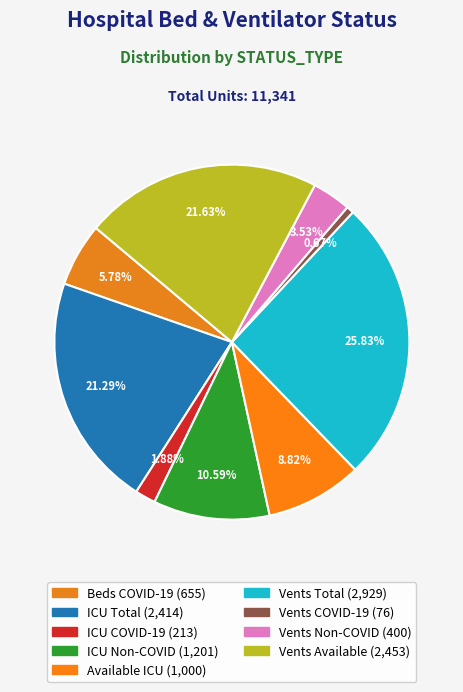

Is there a majority slice in this chart?

No